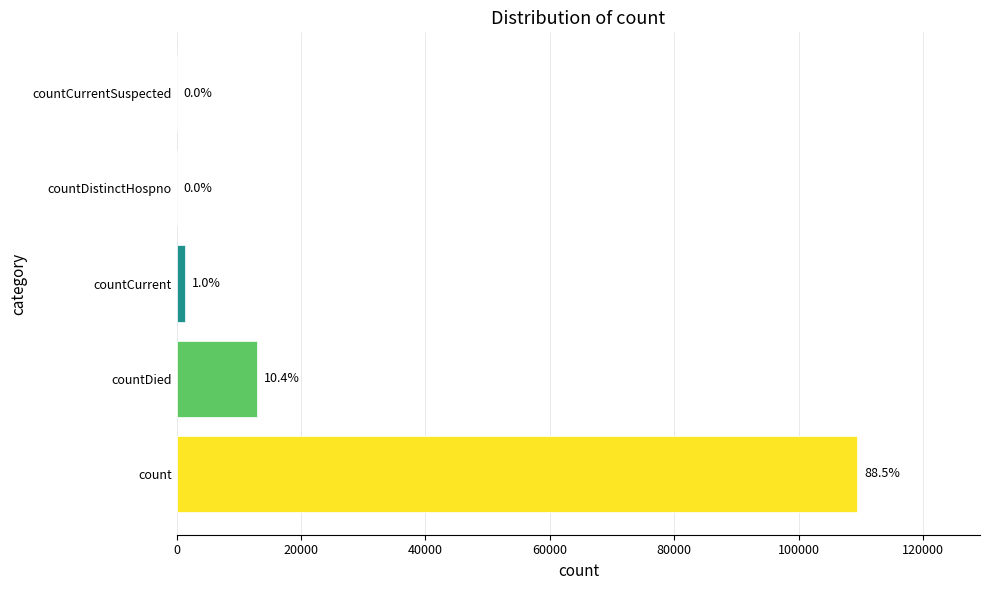

Are the bars horizontal?

Yes